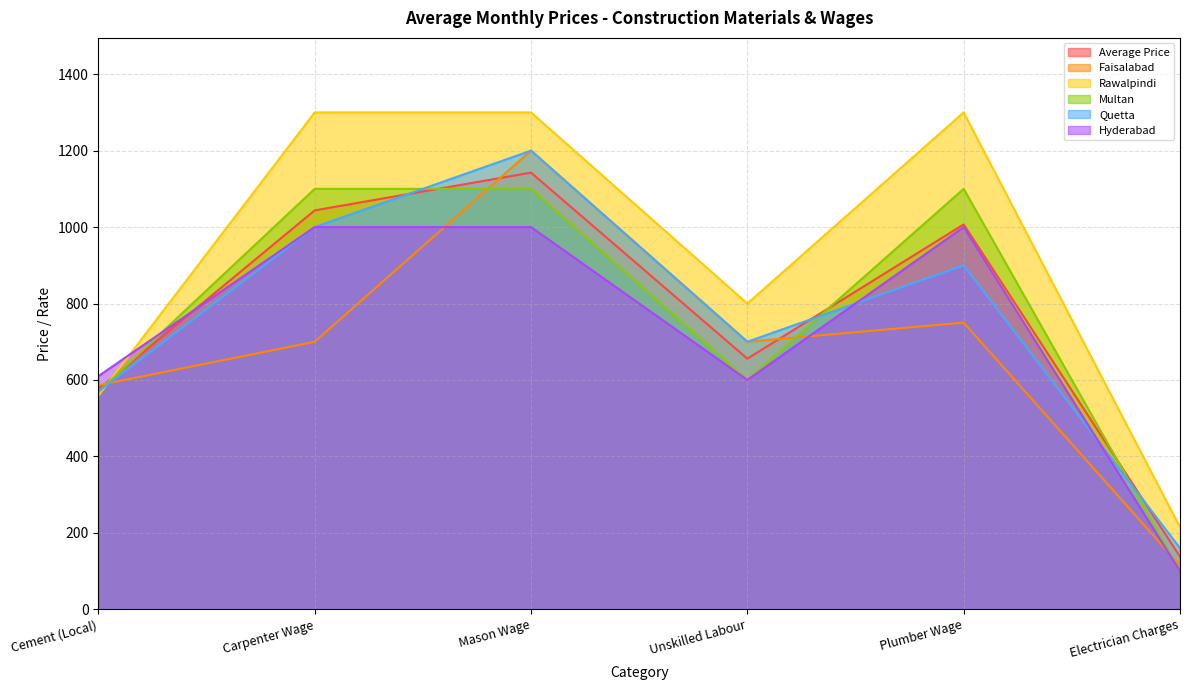

What position from the left is Cement (Local)?

1